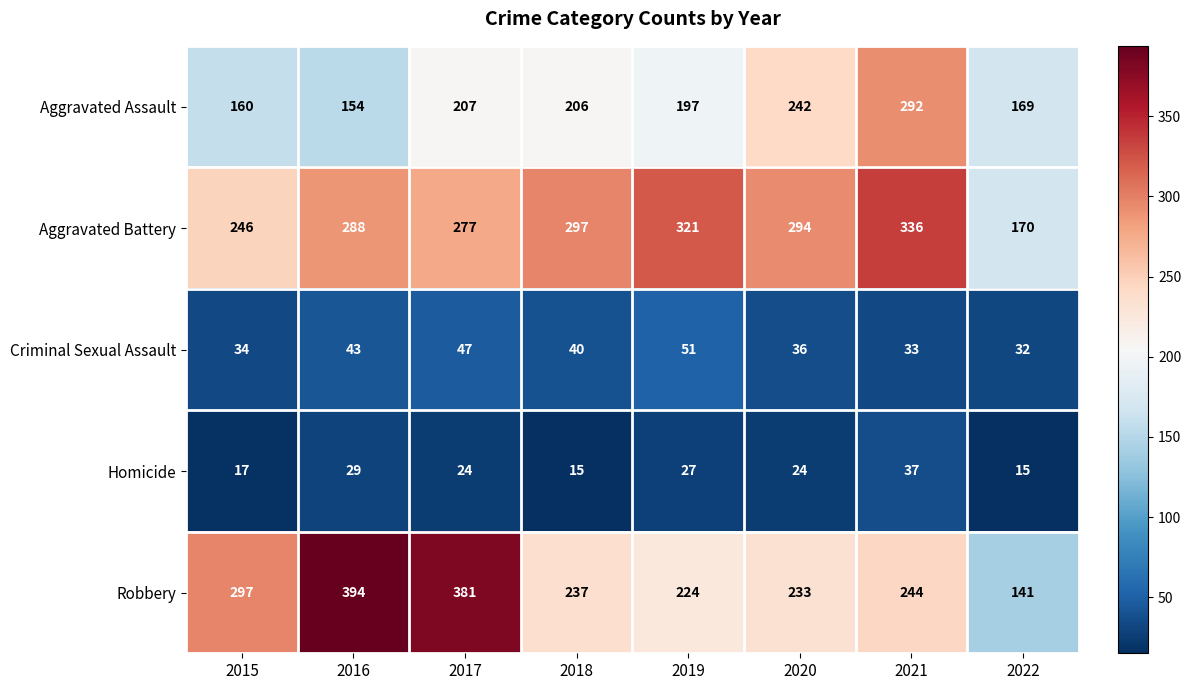

What is the average value of the Criminal Sexual Assault series?

40